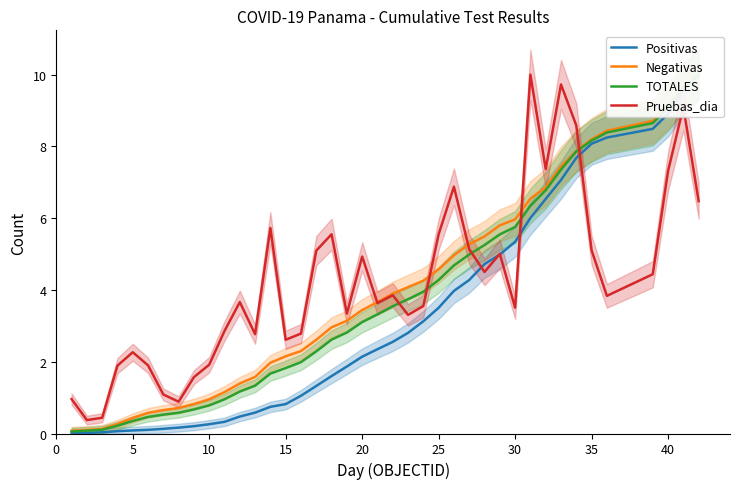

What is the highest value of the Pruebas_dia series?

10.0